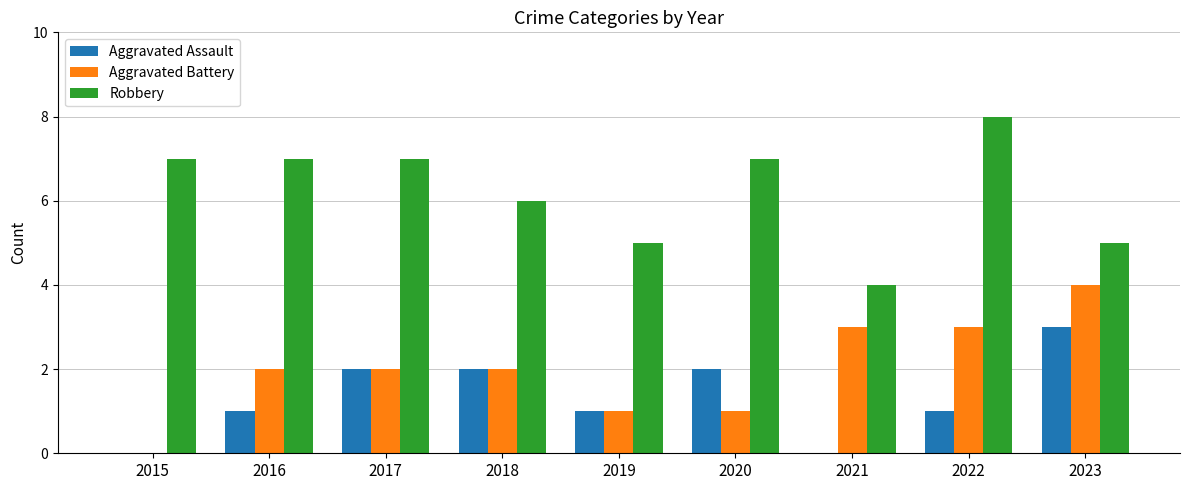

What is the maximum value for Robbery?

8